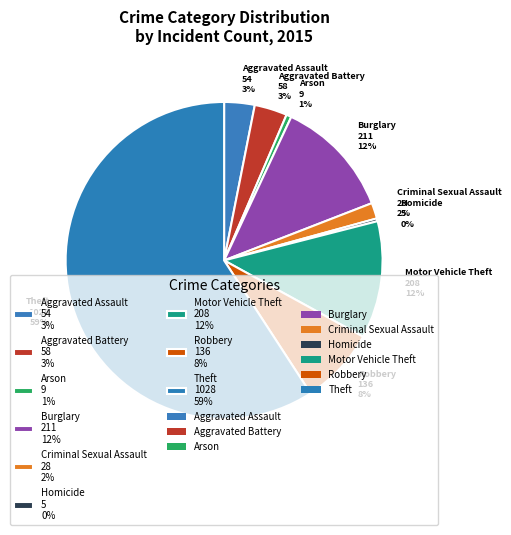

What is the largest slice in the pie chart?

Theft